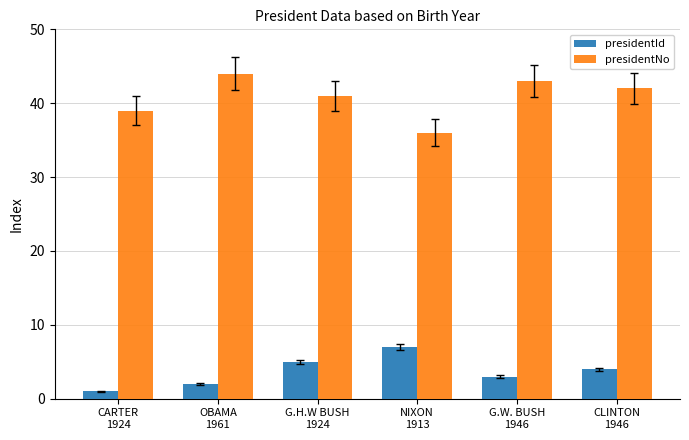

What value does the presidentId series have at CLINTON
1946?

4